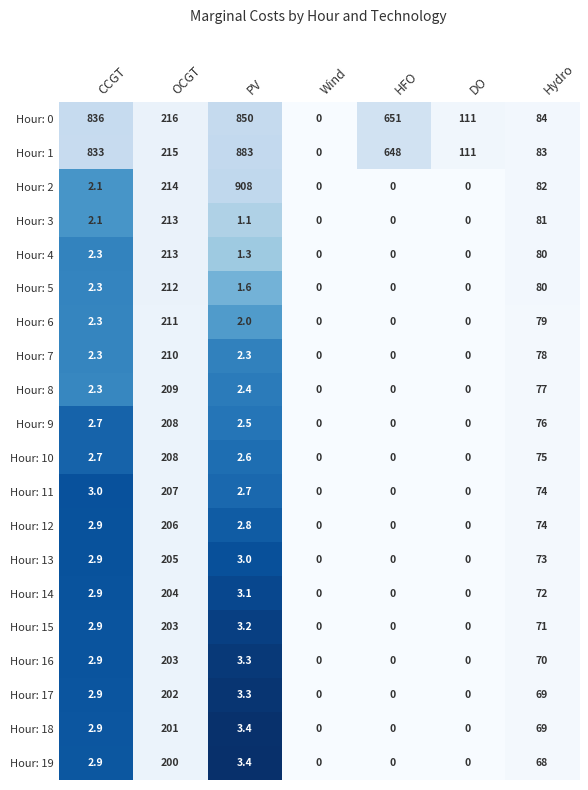

How many data points does each series have?

7